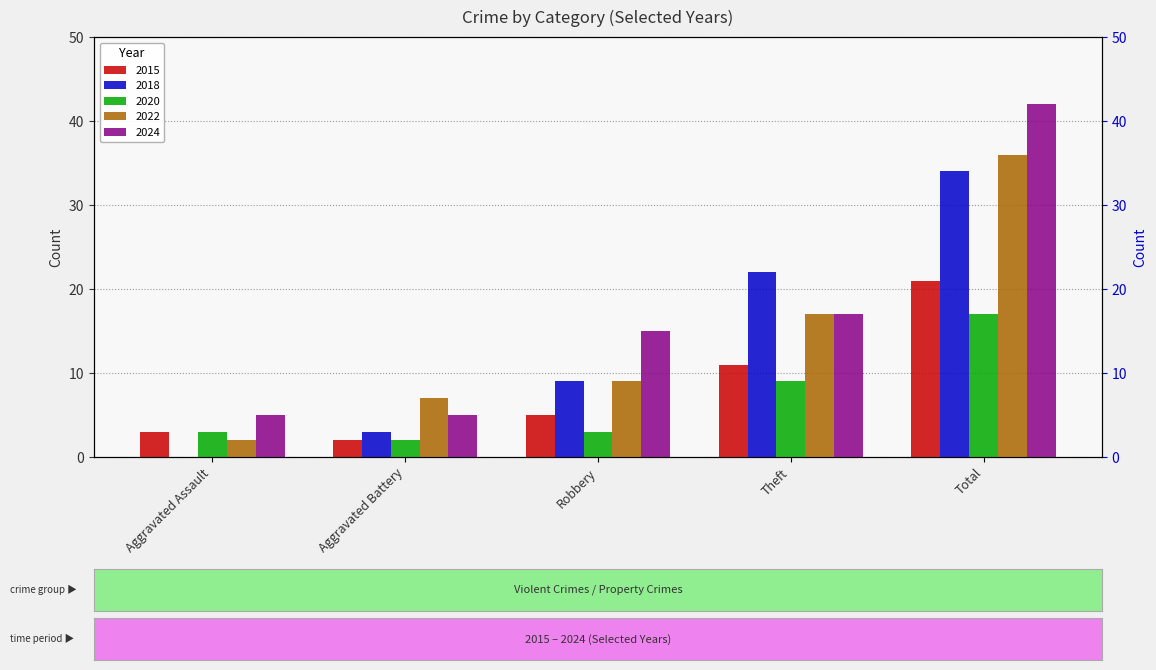

What is the label of the 1st bar from the right?

Total